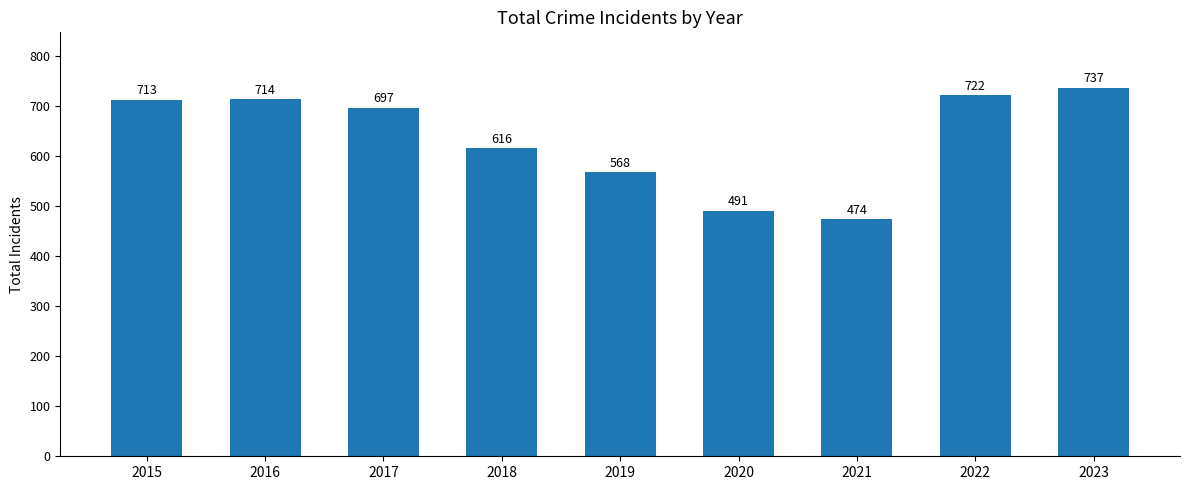

Which has a higher value, 2020 or 2022?

2022